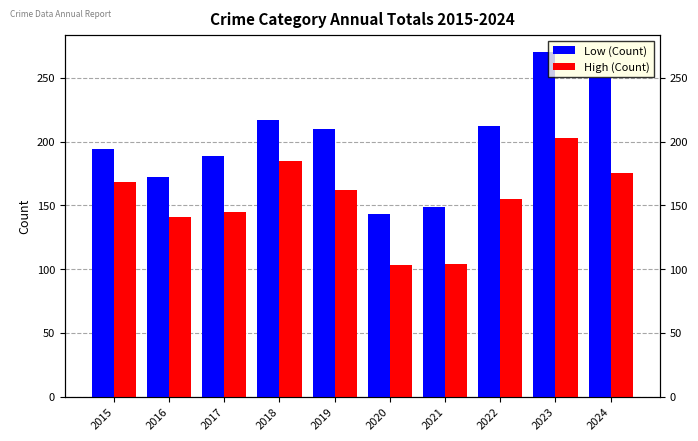

List the series in order of their peak value, highest first.

Low (Count), High (Count)